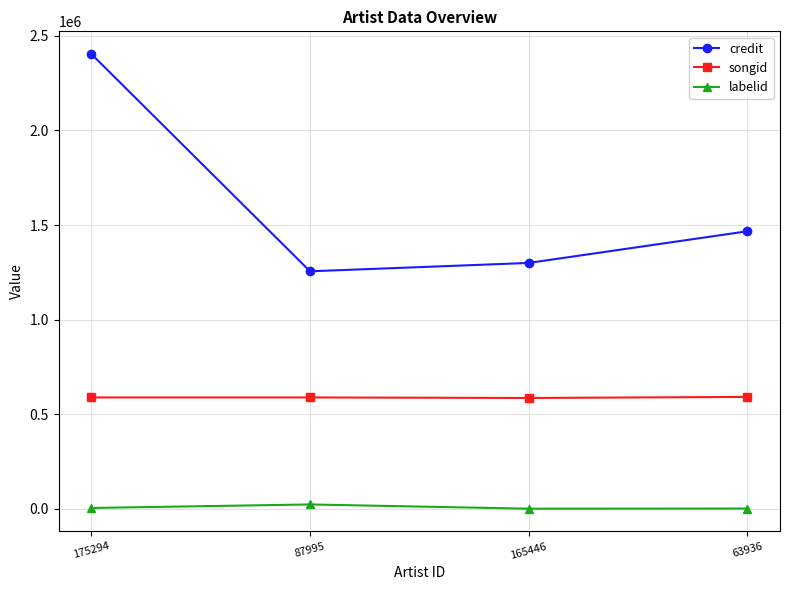

What is the lowest value of the songid series?

586053